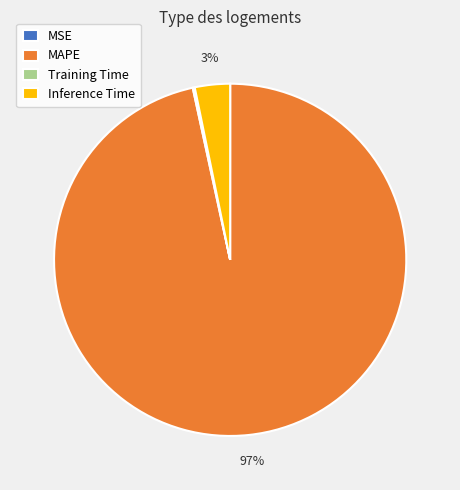

Which category has the biggest portion of the pie?

MAPE